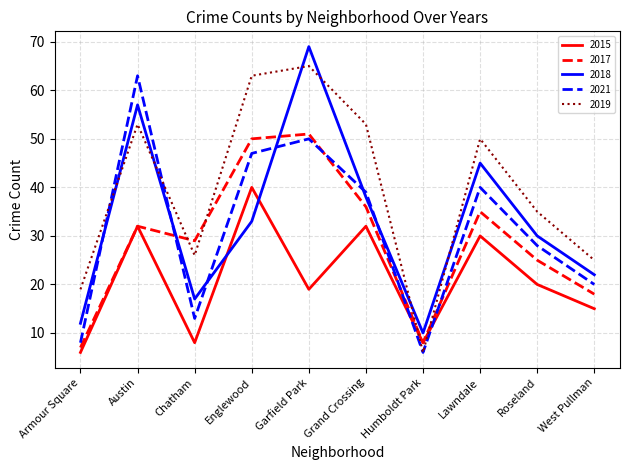

Which category has the highest value in the 2021 series?

Austin